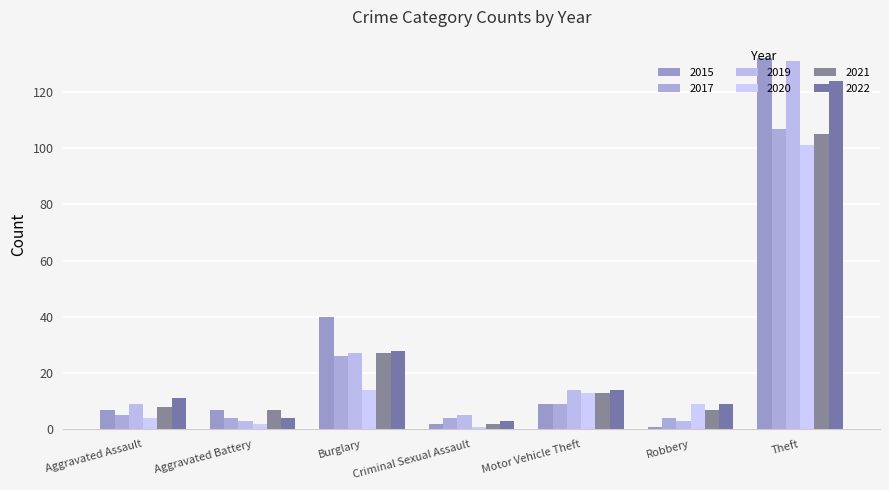

Are the bars horizontal?

No